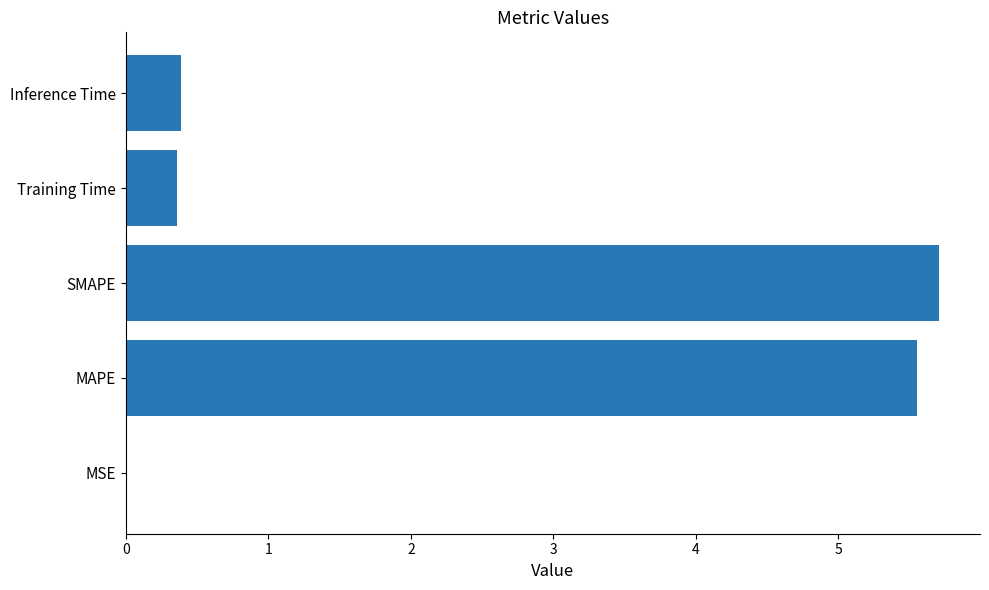

Are the bars horizontal?

Yes